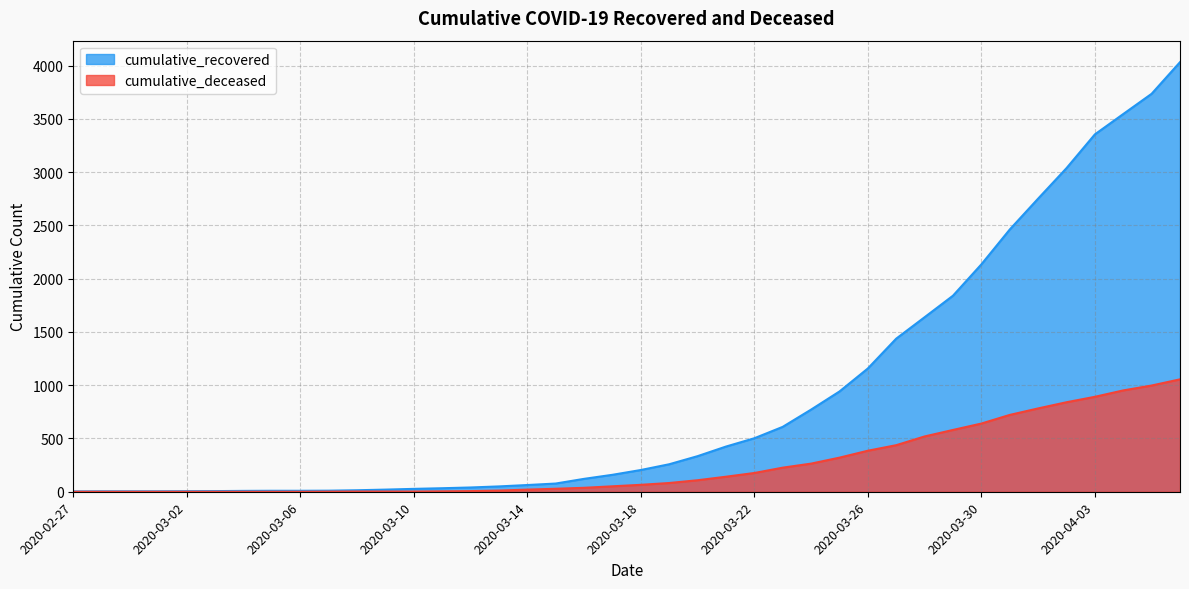

What is the approximate value of cumulative_deceased at 2020-03-17, to the nearest 100?

100